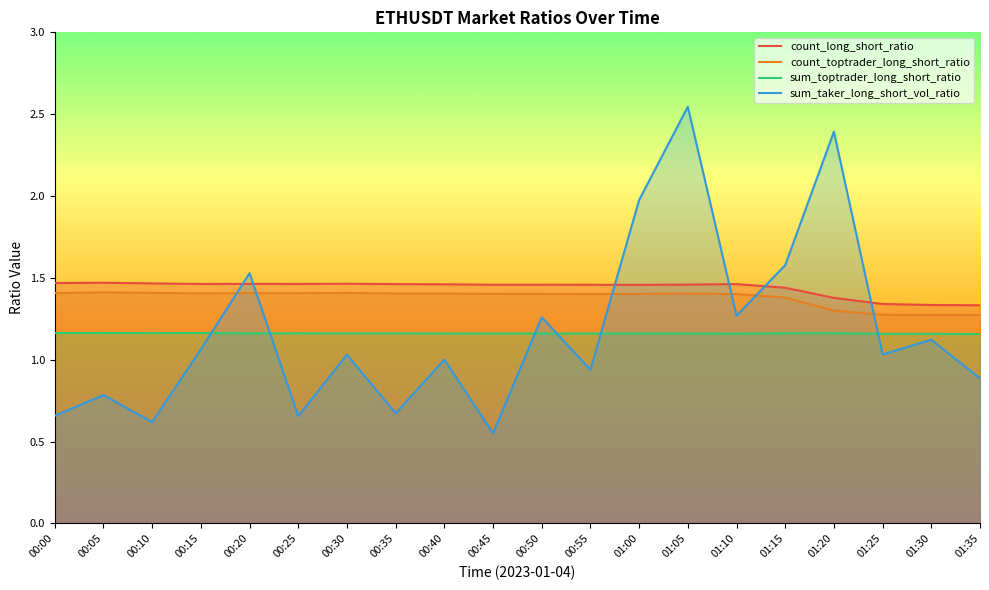

What position from the right is 00:05?

19